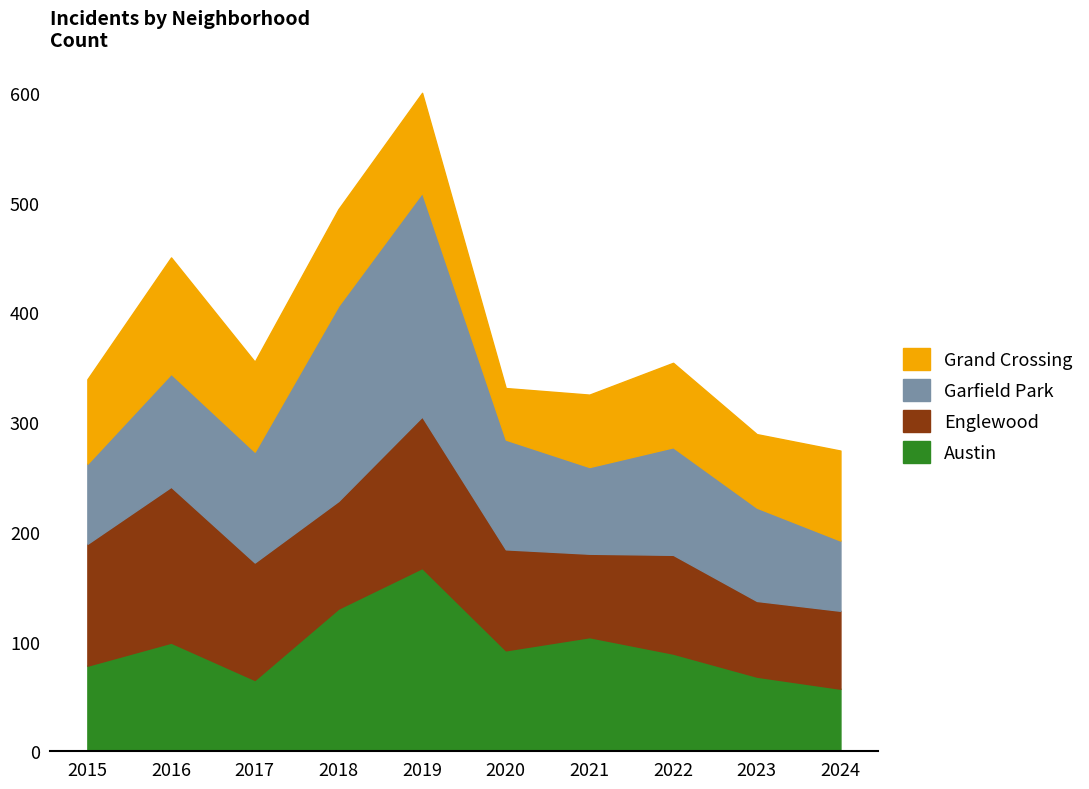

List the series in order of their peak value, highest first.

Garfield Park, Austin, Englewood, Grand Crossing